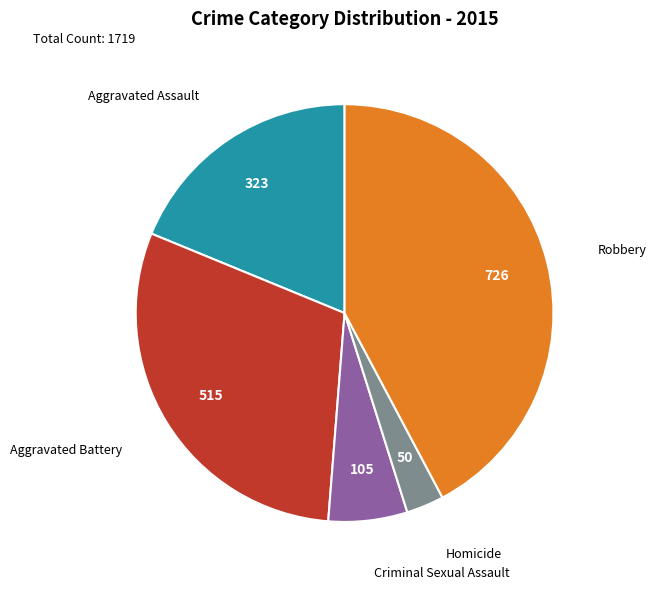

Is there a majority slice in this chart?

No